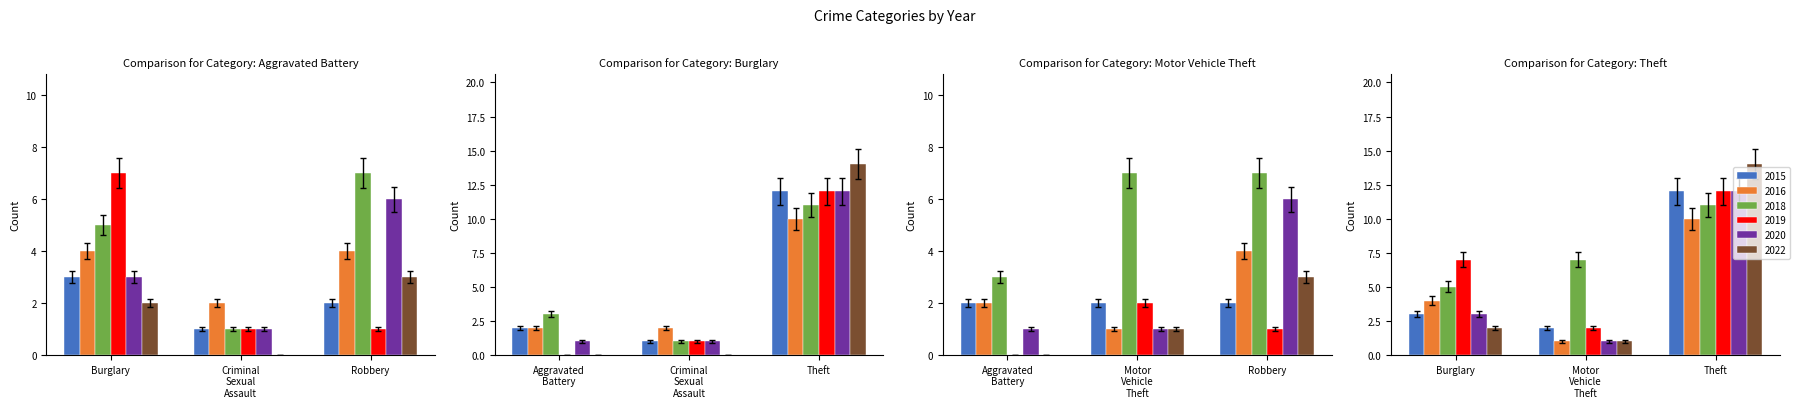

At which label is 2020 closest to 6?

Robbery